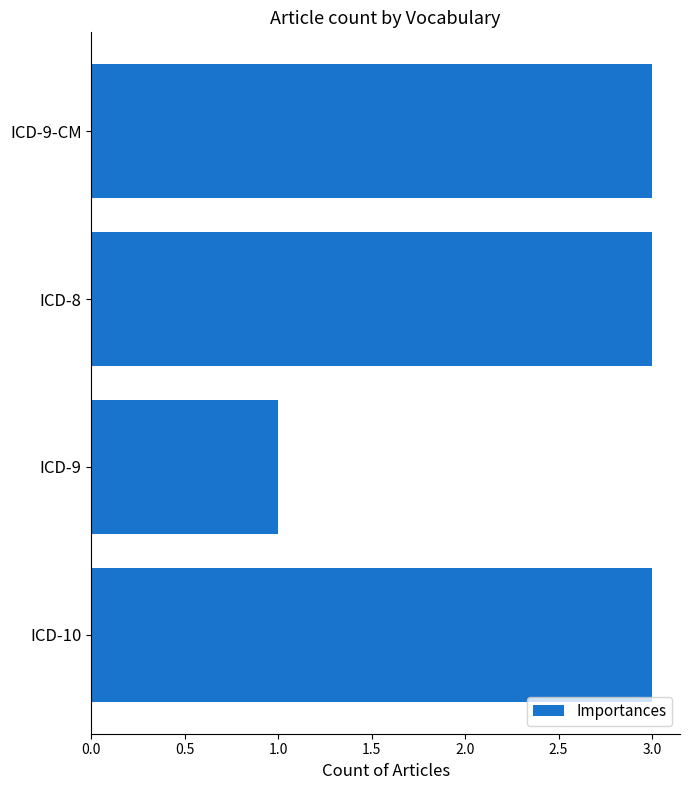

How many values are between 3 and 4?

3